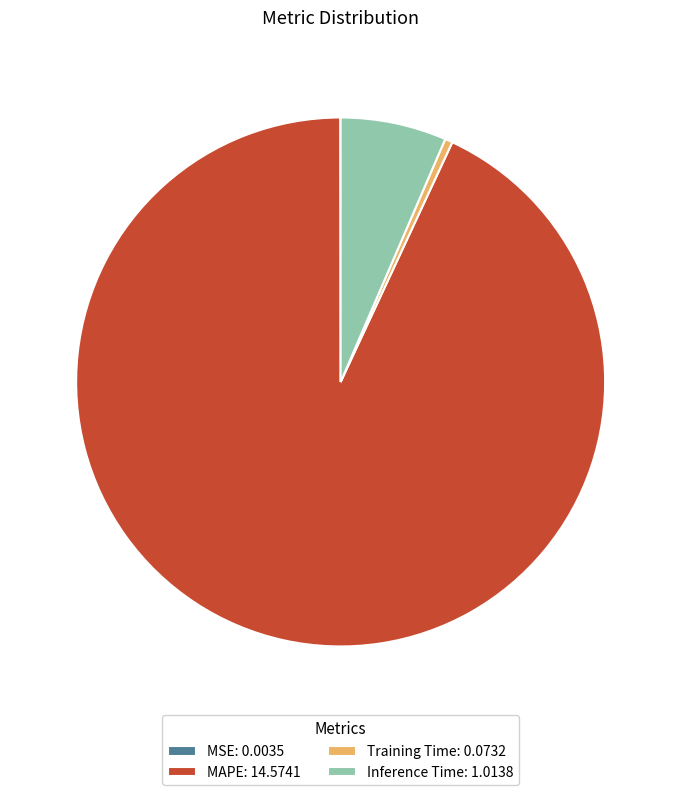

Does Training Time: 0.0732 represent more than half of the total?

No